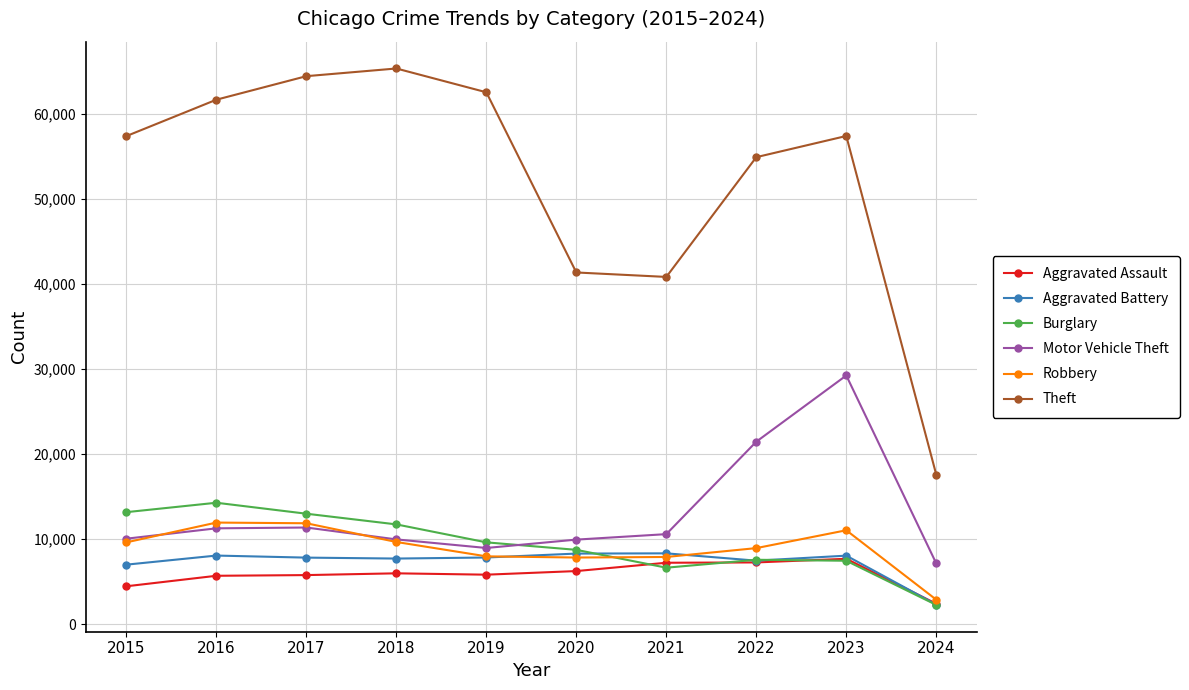

Which series ends up on top after the final intersection of Robbery and Motor Vehicle Theft?

Motor Vehicle Theft